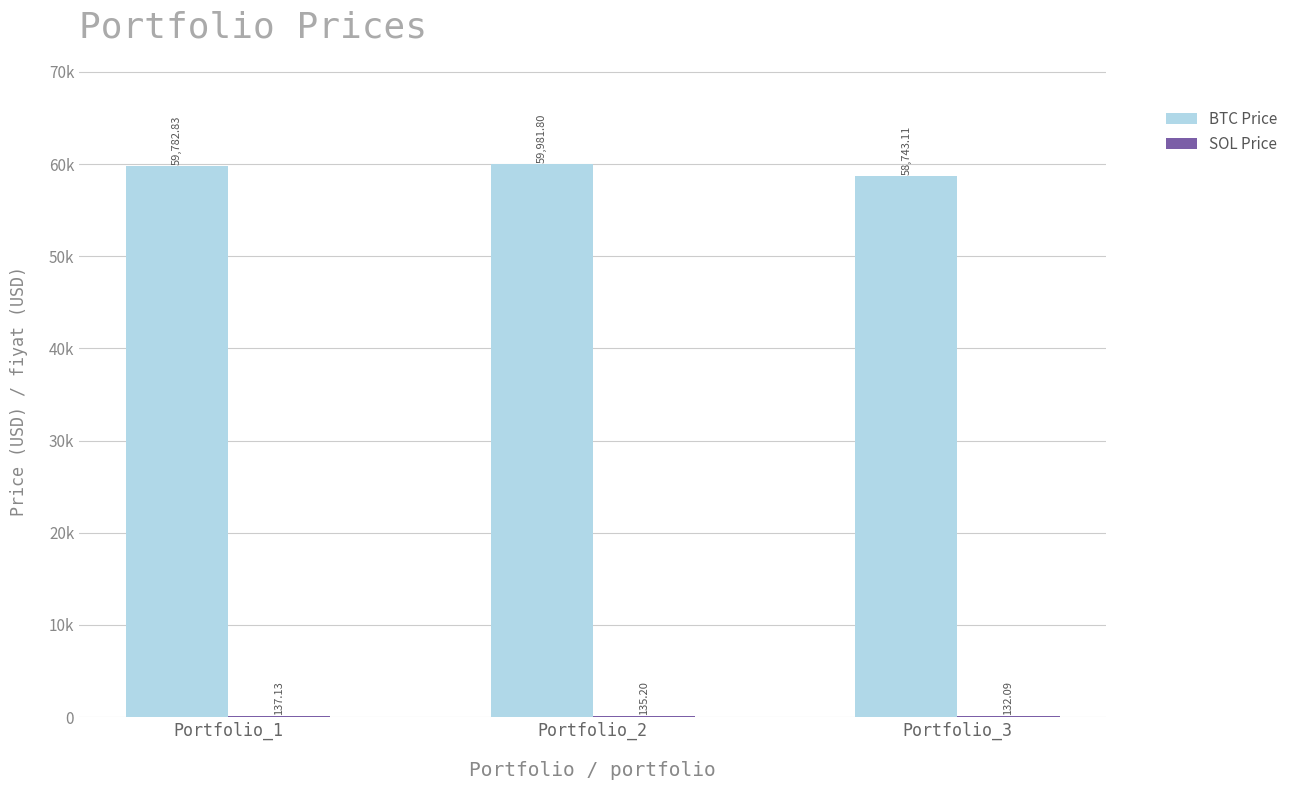

Which series has the largest range (max minus min)?

BTC Price